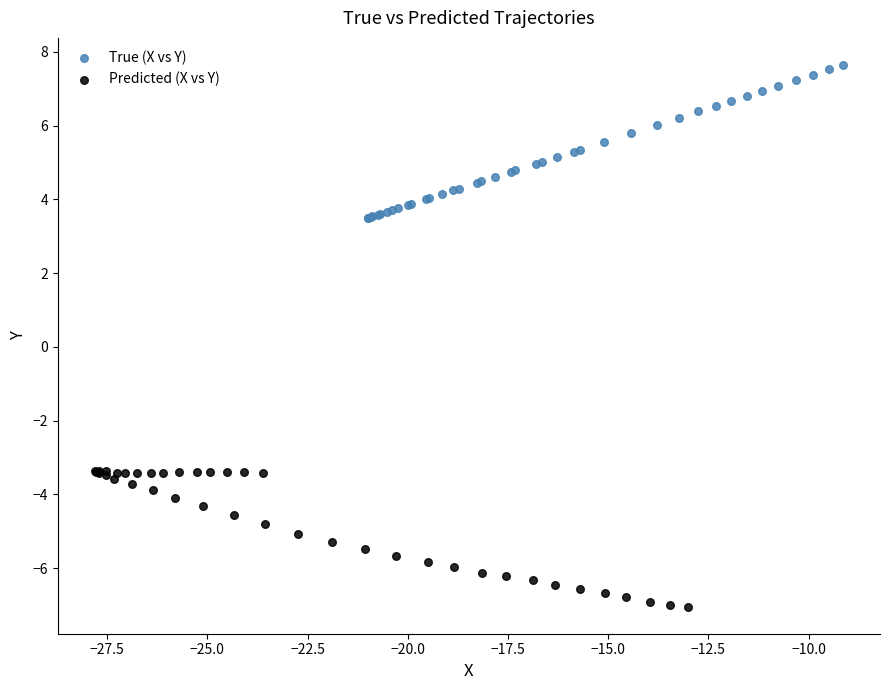

Which series has the largest Y range (max minus min)?

True (X vs Y)